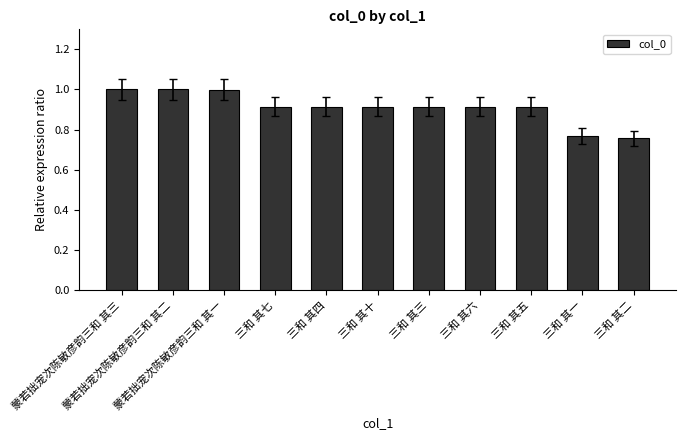

What is the sum of all values?

10.0